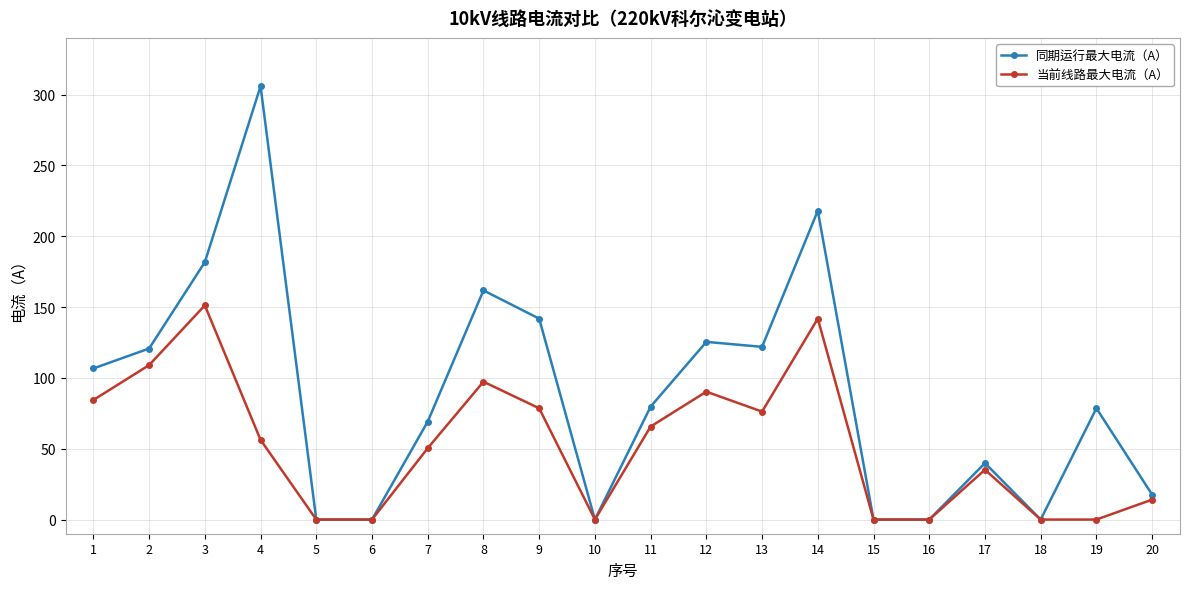

Which series has the largest total across all categories?

同期运行最大电流（A）